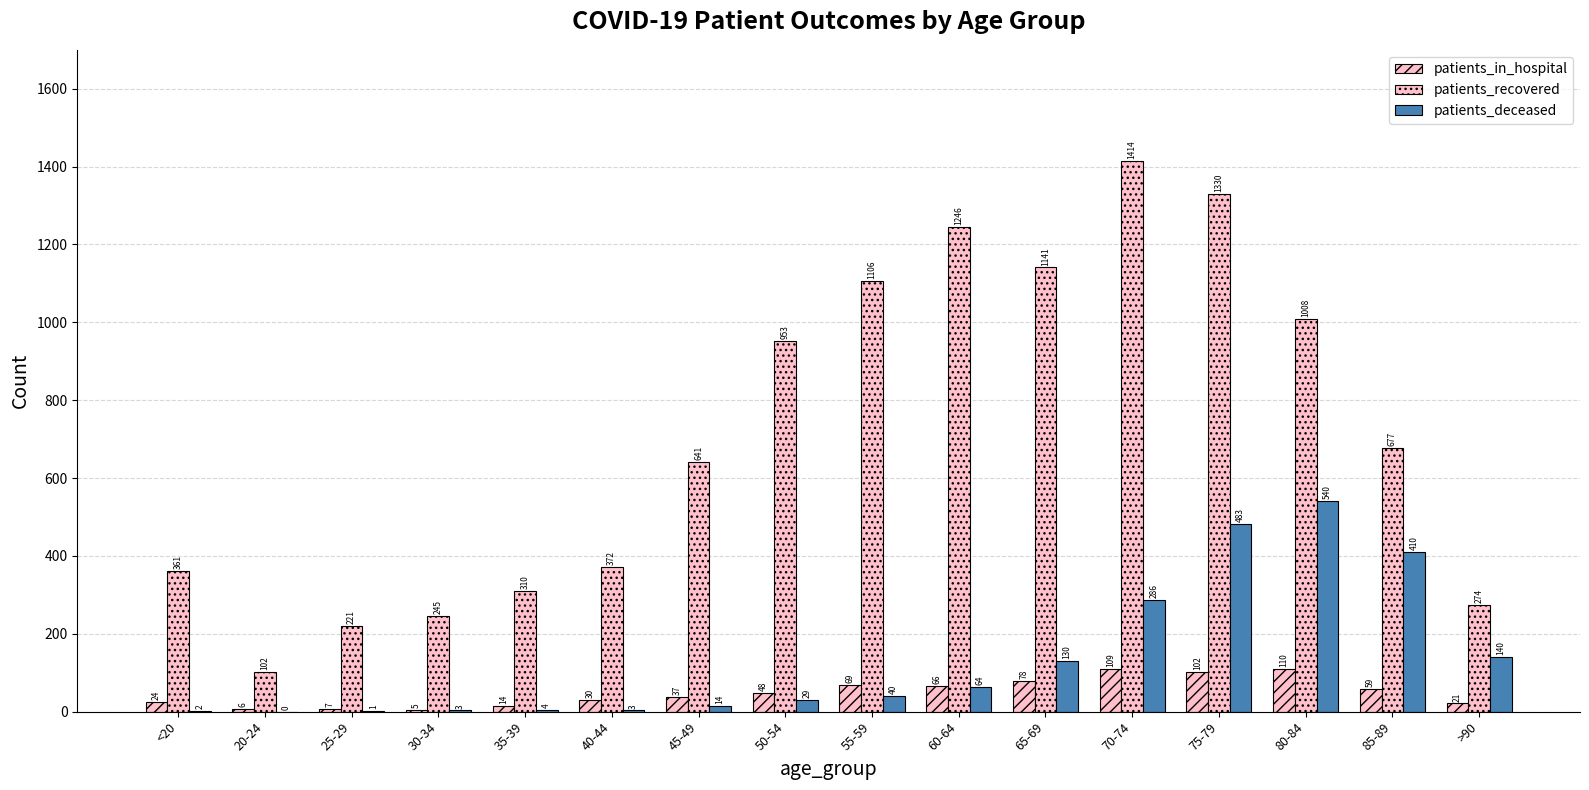

At which label is patients_in_hospital closest to 57?

85-89